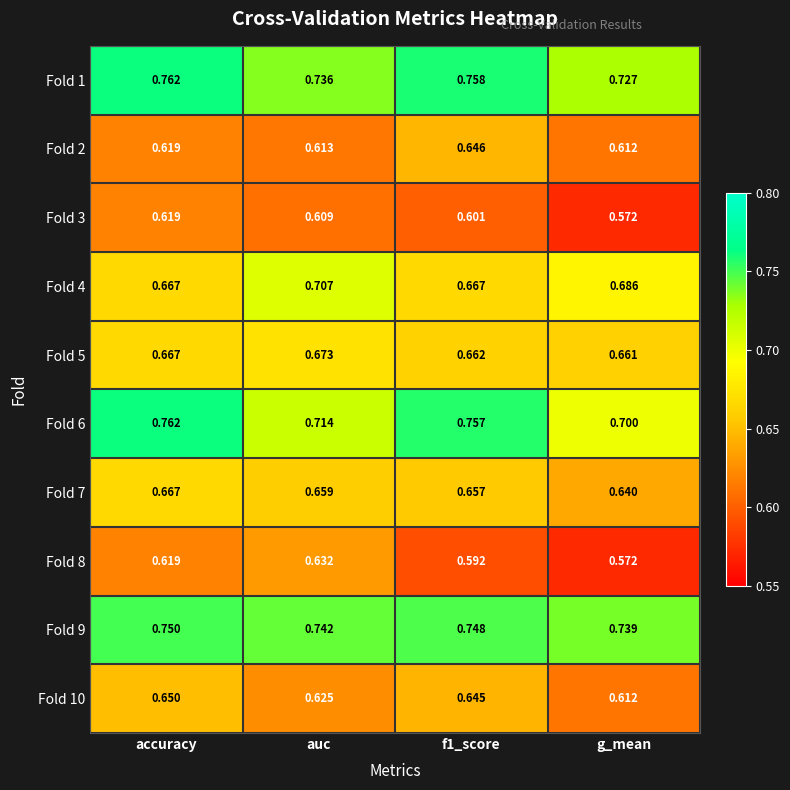

Which category has the highest value in the Fold 6 series?

accuracy